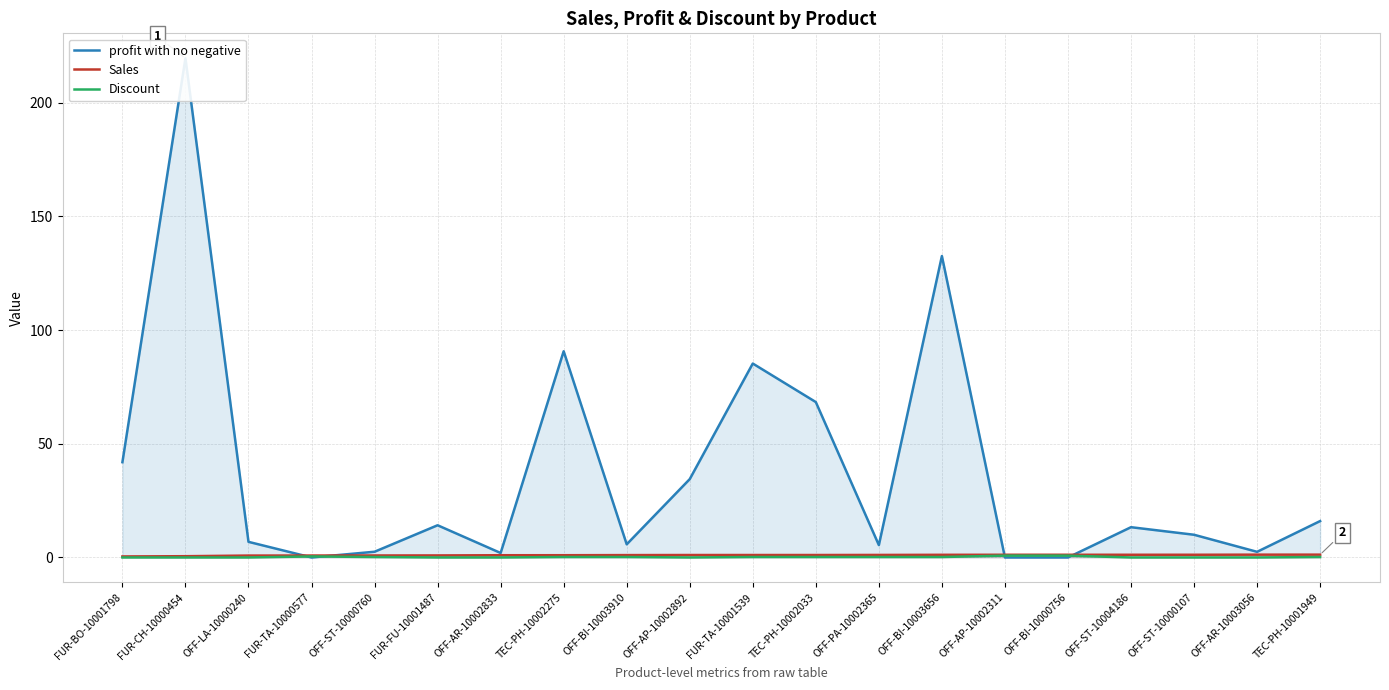

Rank the series by their maximum value, from highest to lowest.

profit with no negative, Sales, Discount